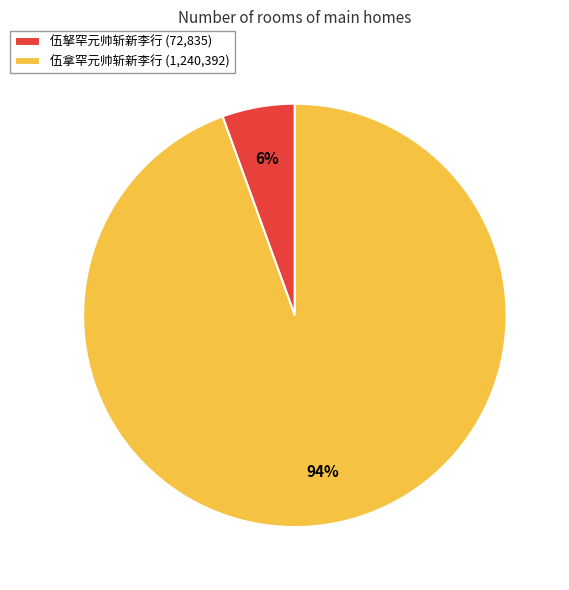

Rank the categories by value from highest to lowest.

伍拿罕元帅斩新李行, 伍拏罕元帅斩新李行